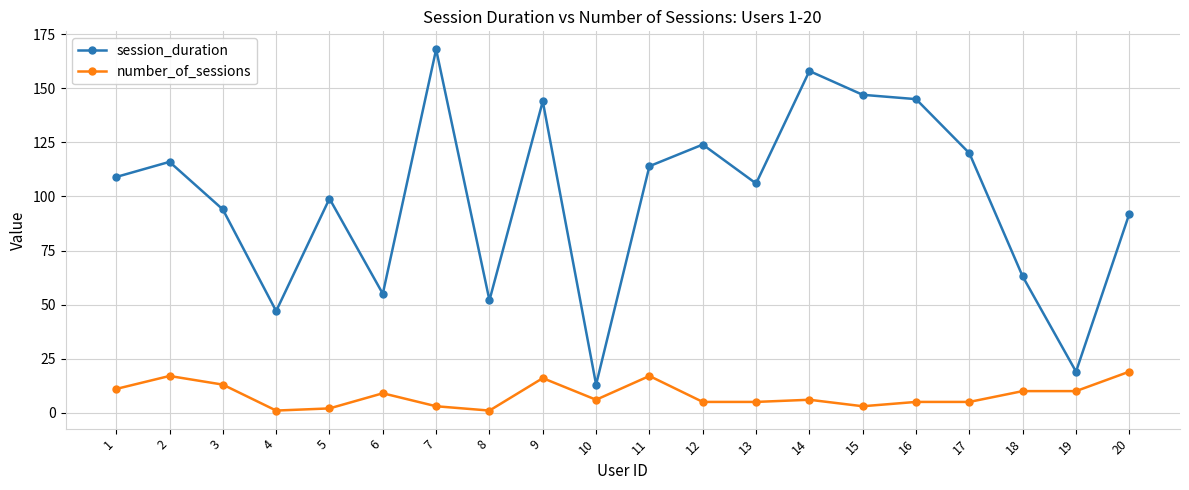

What is the difference between the maximum and minimum values in the session_duration series?

155